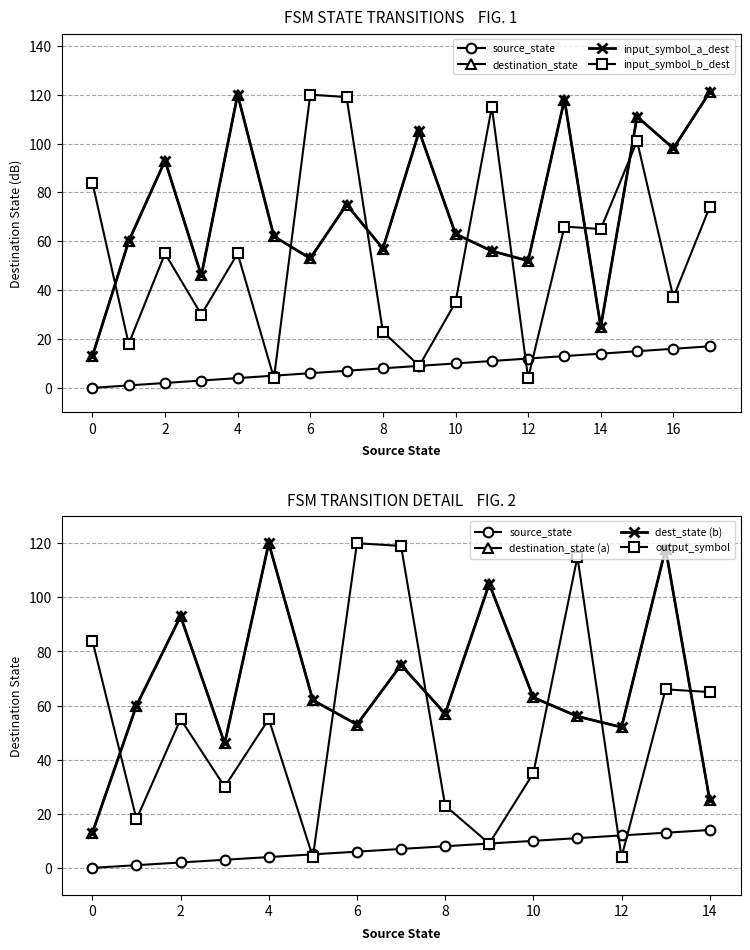

How many series are shown in this chart?

4